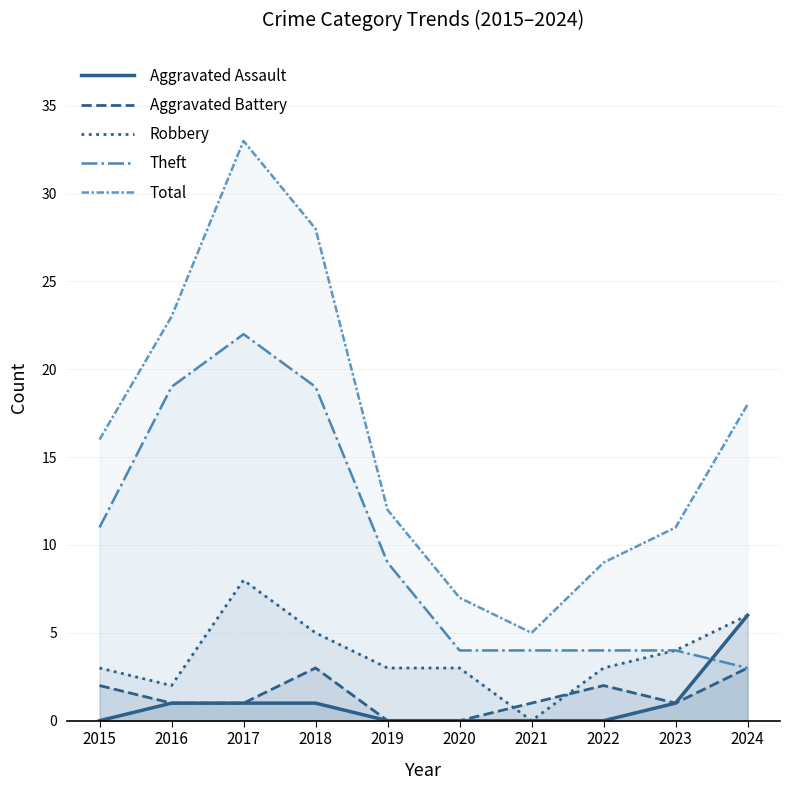

Where does the Robbery series first go above 3?

2017